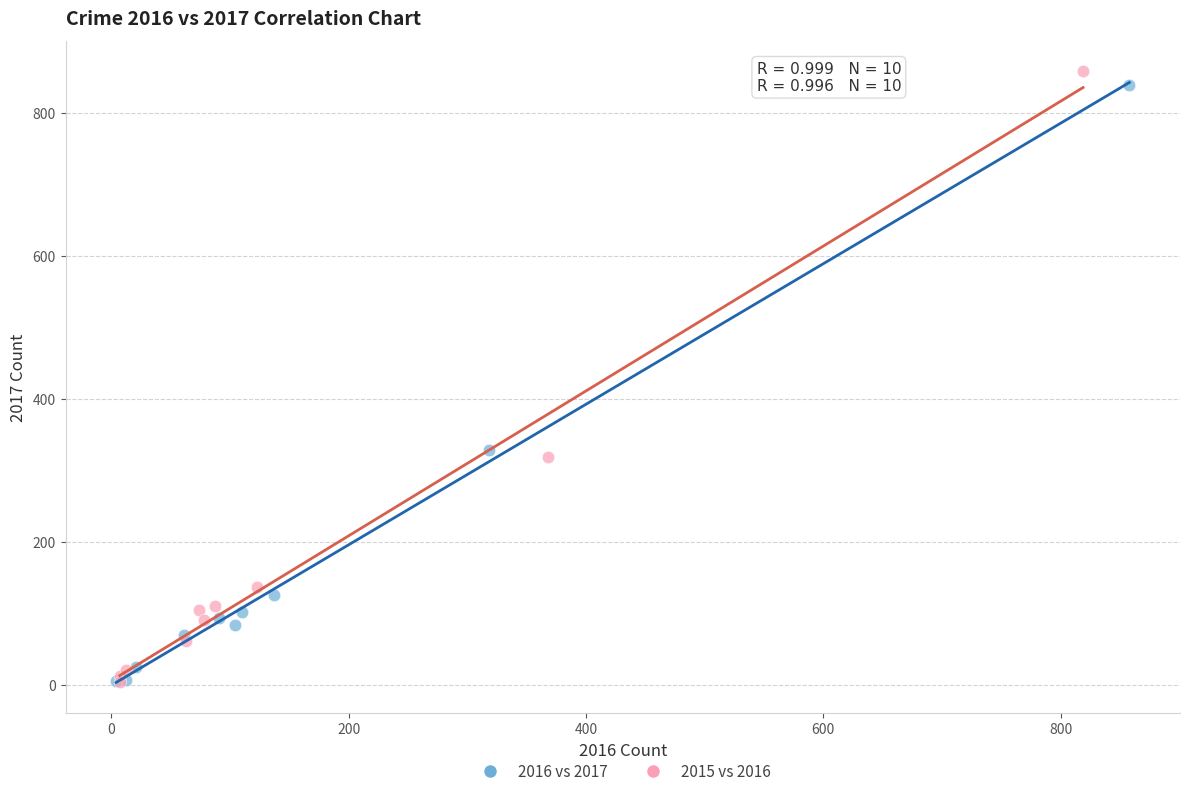

Which series has the largest Y range (max minus min)?

2015 vs 2016